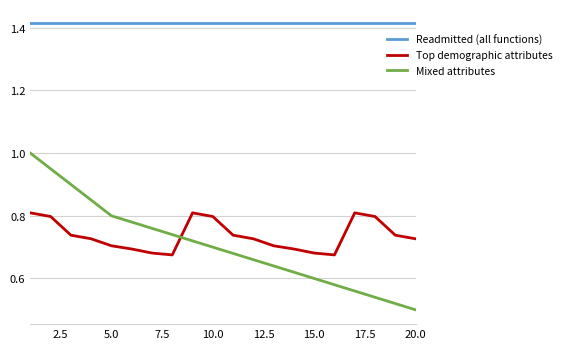

Rank the series by their maximum value, from highest to lowest.

Readmitted (all functions), Mixed attributes, Top demographic attributes